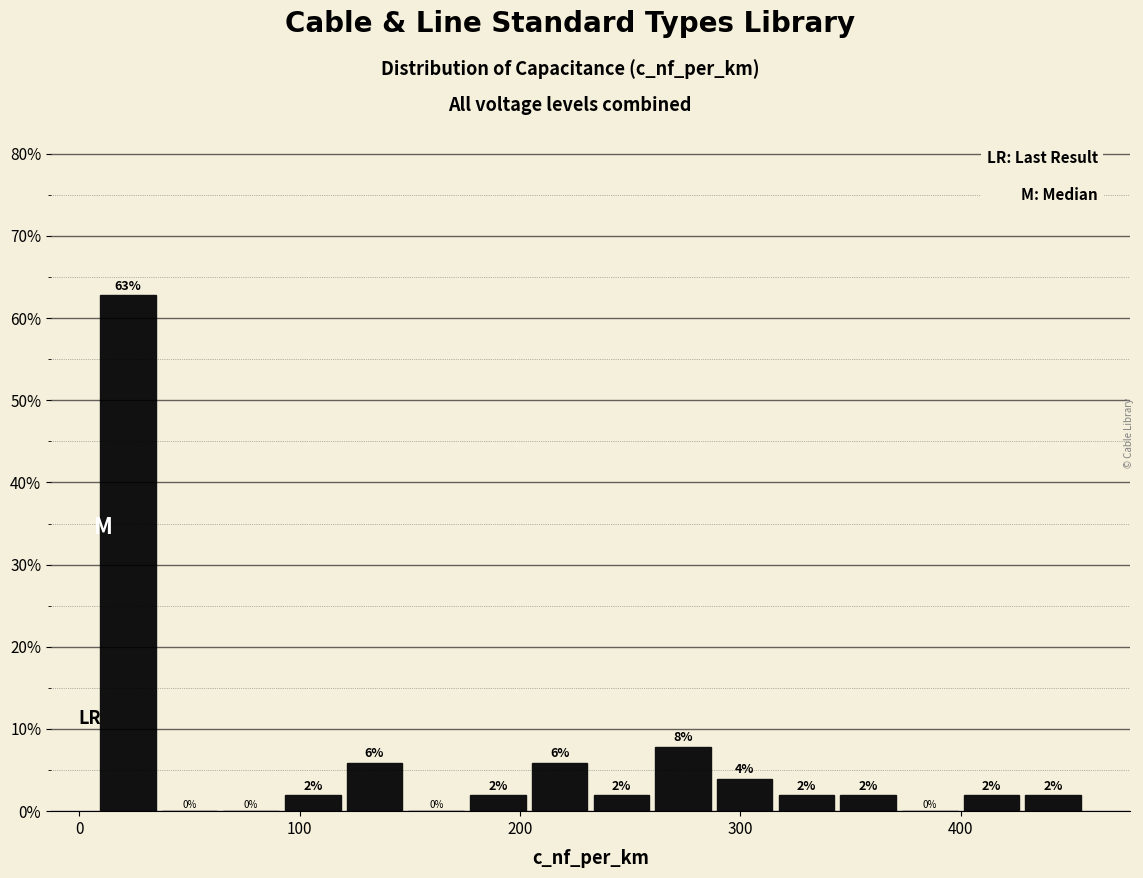

Read against the x-axis, roughly where is the centre of the tallest bar?

20